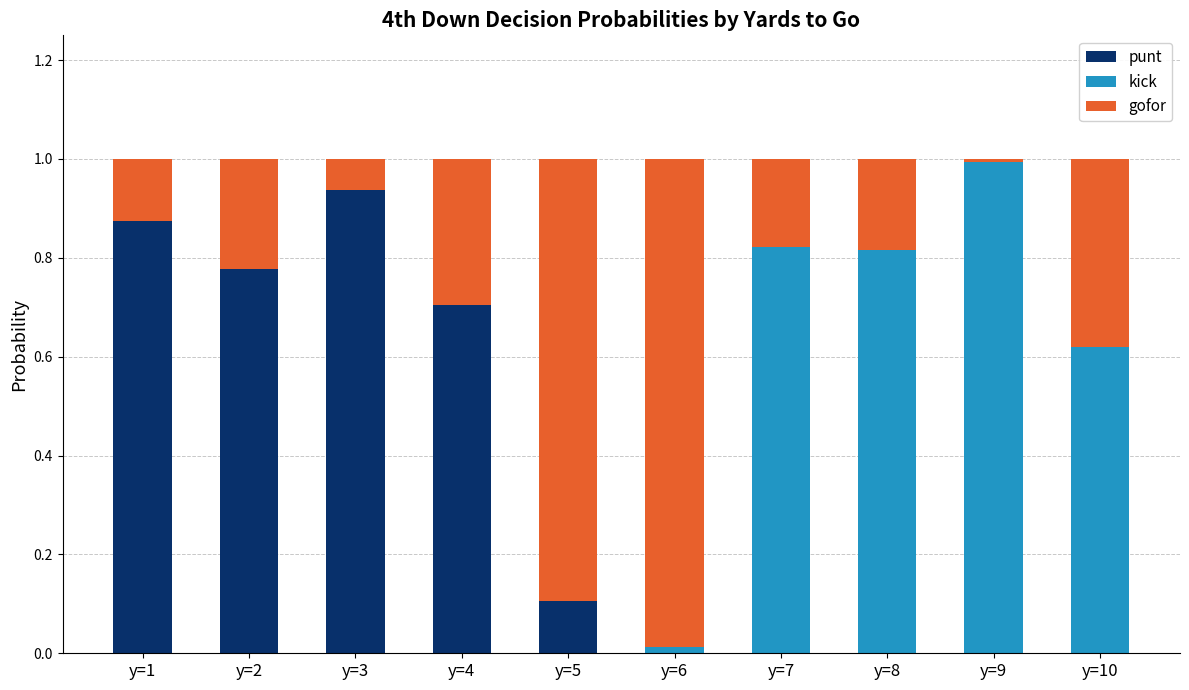

At which label does punt reach its peak?

y=3